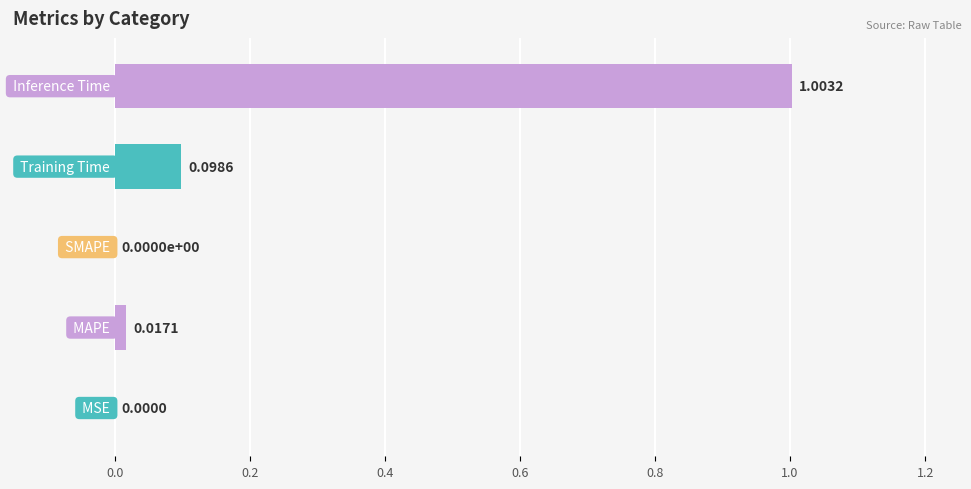

What is the sum of all values?

1.1